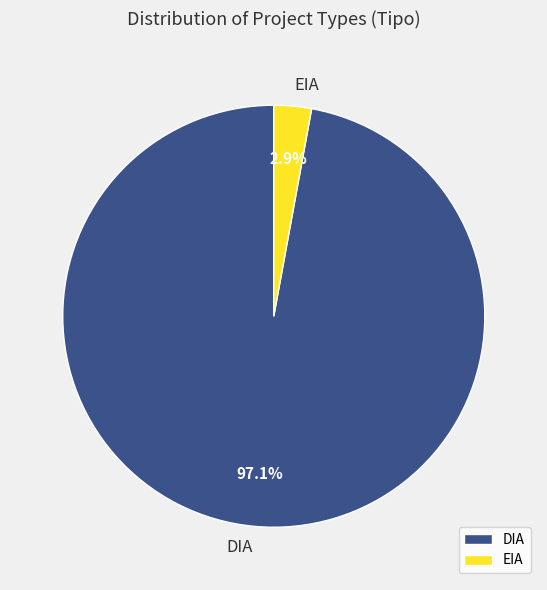

To the nearest percent, what is the difference between the largest and smallest slice percentages?

94%